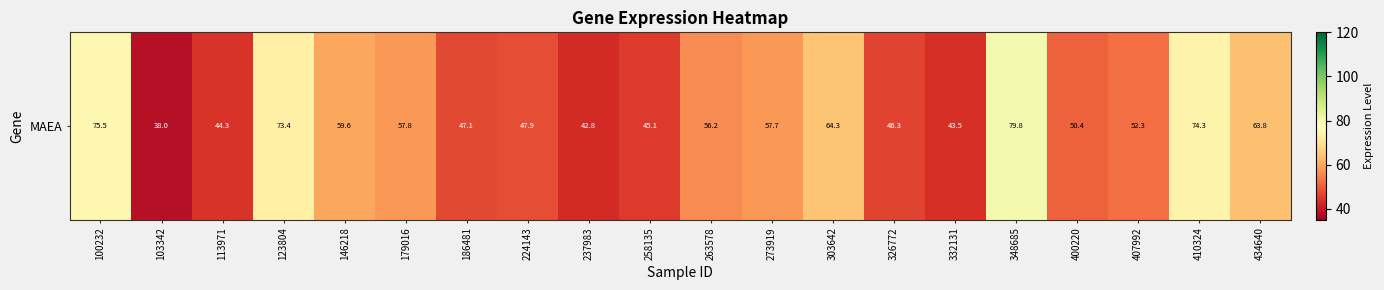

List the labels in order of value, largest first.

348685, 100232, 410324, 123804, 303642, 434640, 146218, 179016, 273919, 263578, 407992, 400220, 224143, 186481, 326772, 258135, 113971, 332131, 237983, 103342